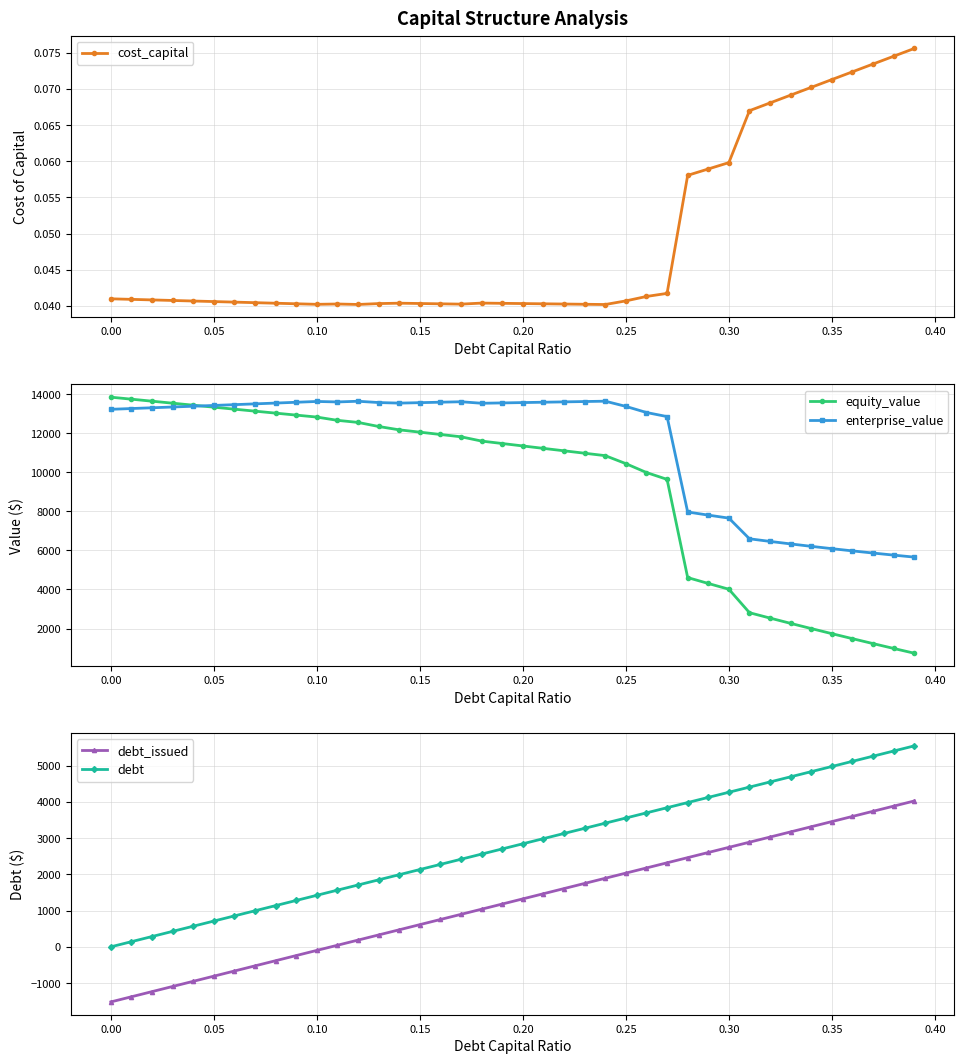

What is the maximum value for equity_value?

13850.0